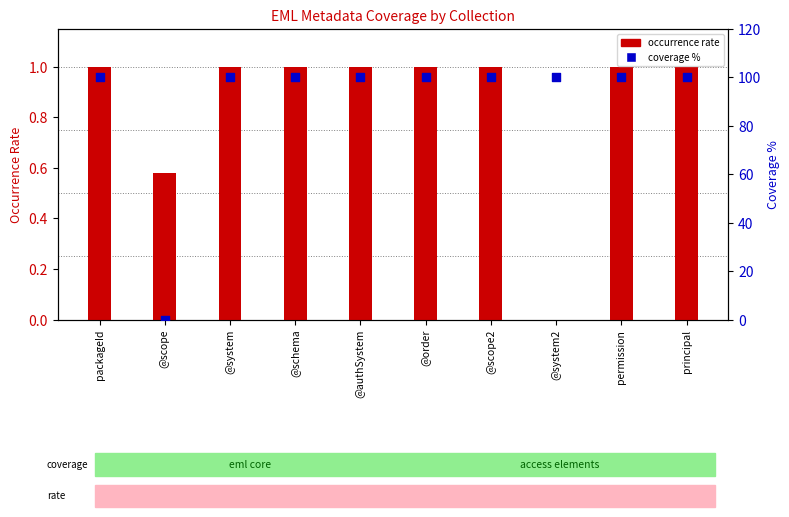

At which category is the sum across all series the highest?

packageId